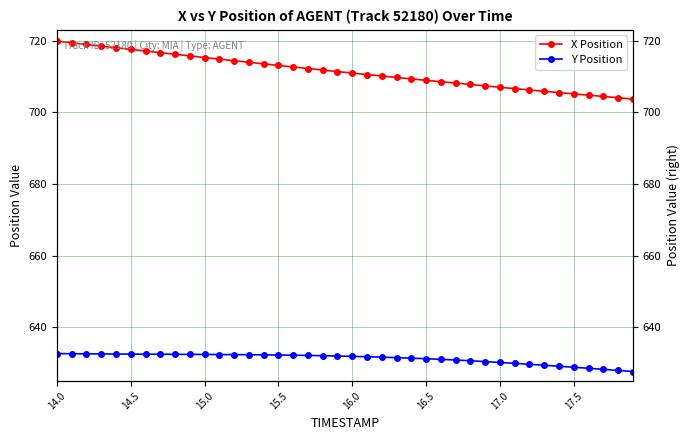

How many distinct data groups are displayed?

2